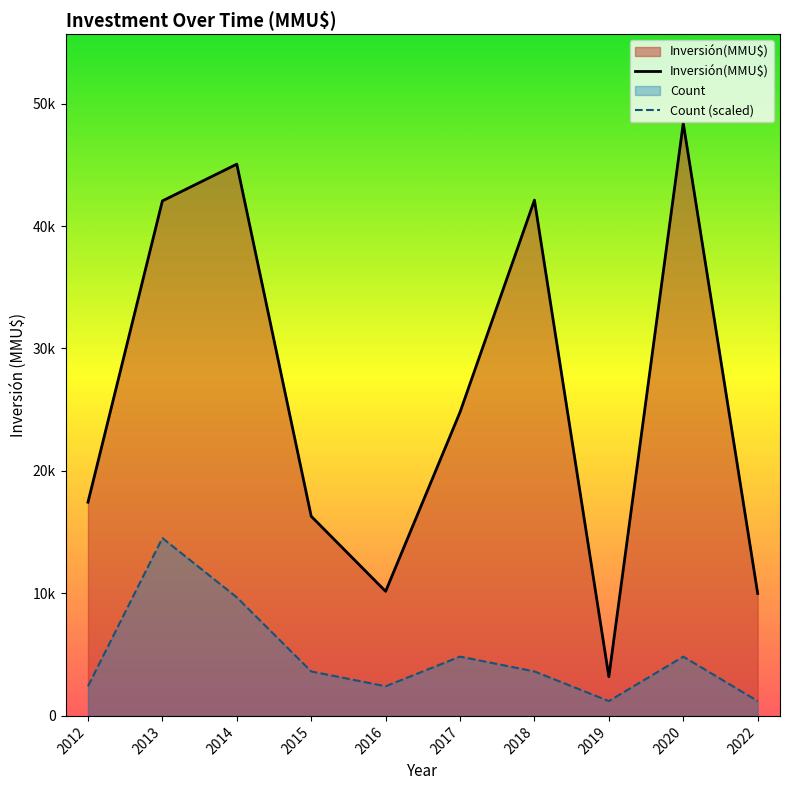

Is it true that Inversión(MMU$) equals 42114 at 2018?

True